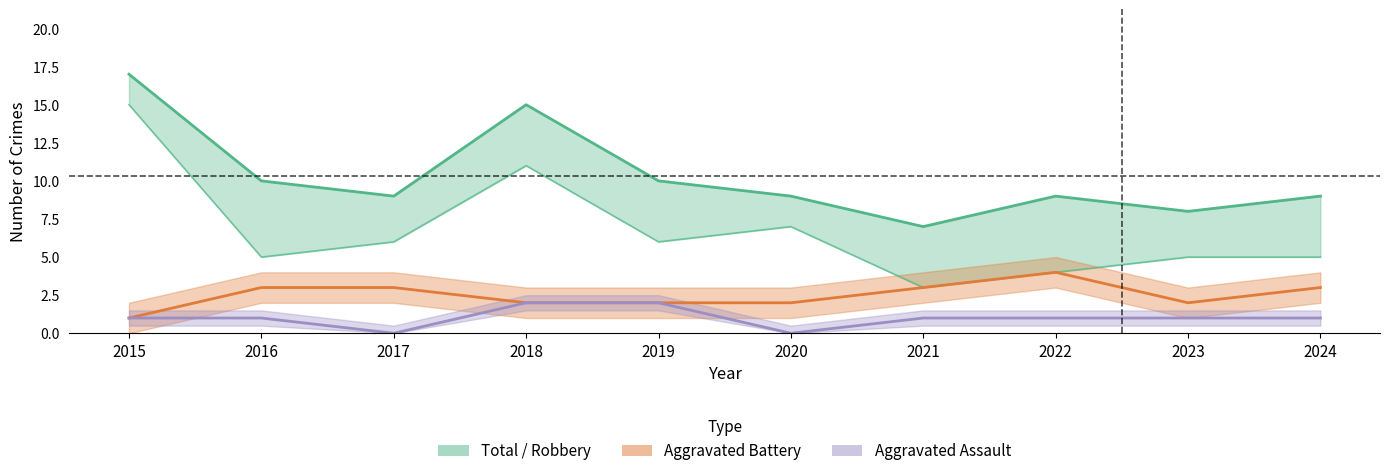

What is the sum of all Robbery values?

67